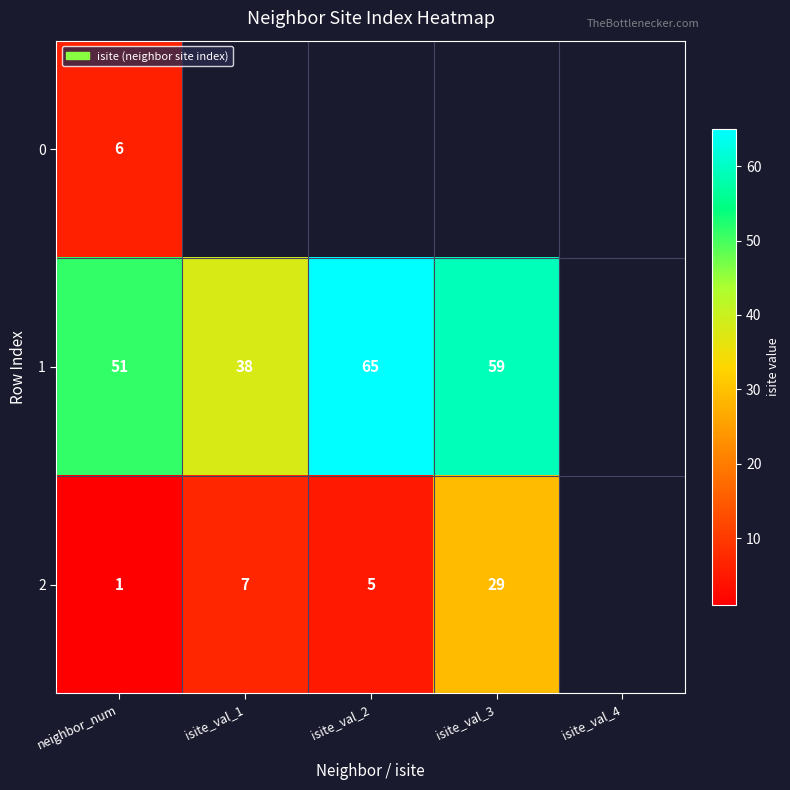

What is the difference between the highest and lowest values at neighbor_num?

50